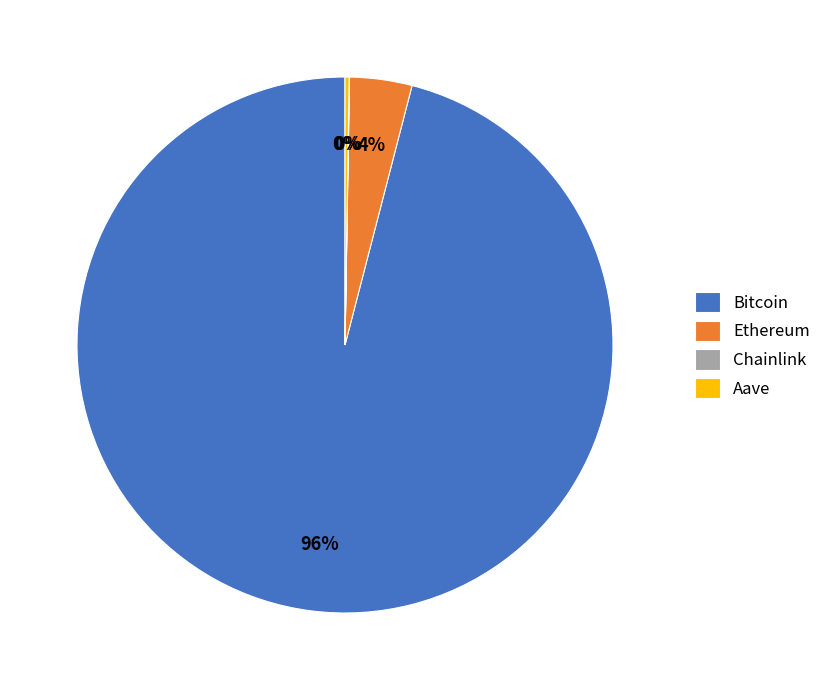

Does any single category account for the majority?

Yes